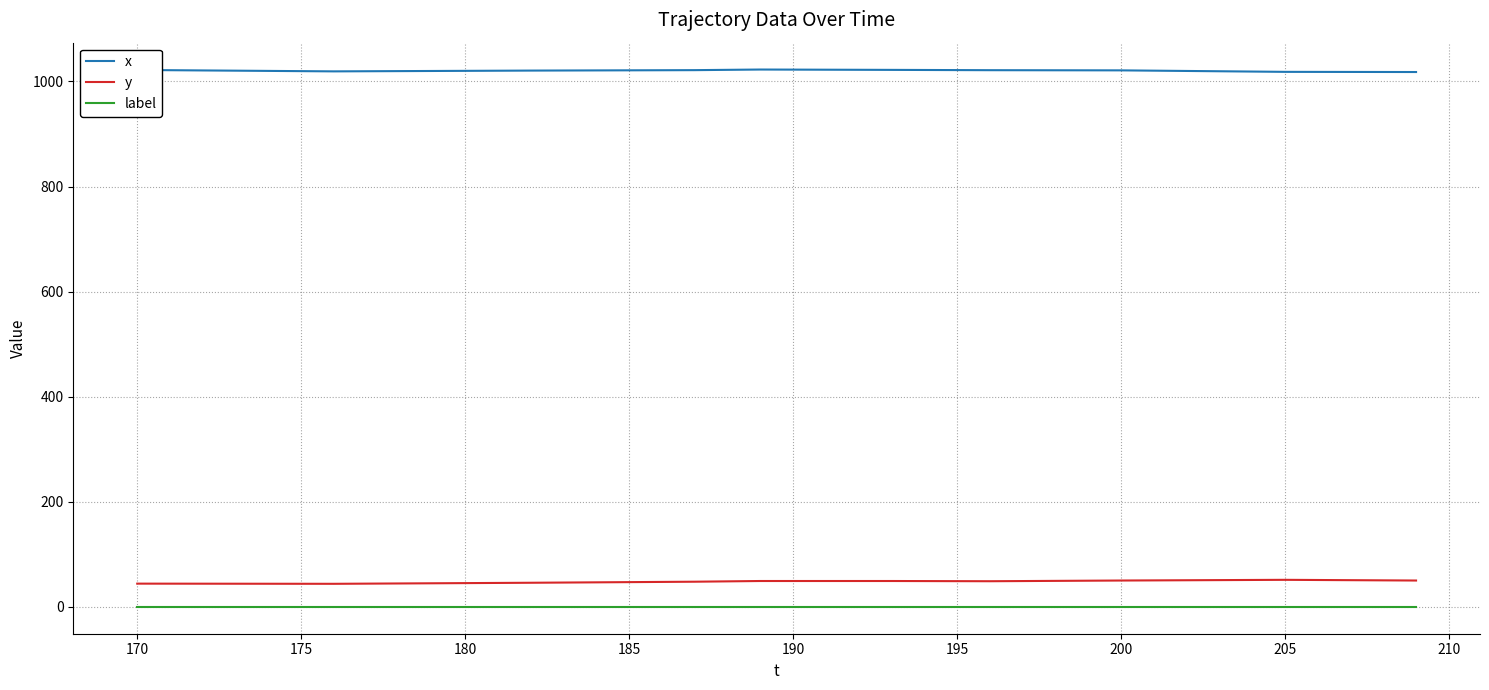

How many series are shown in this chart?

3